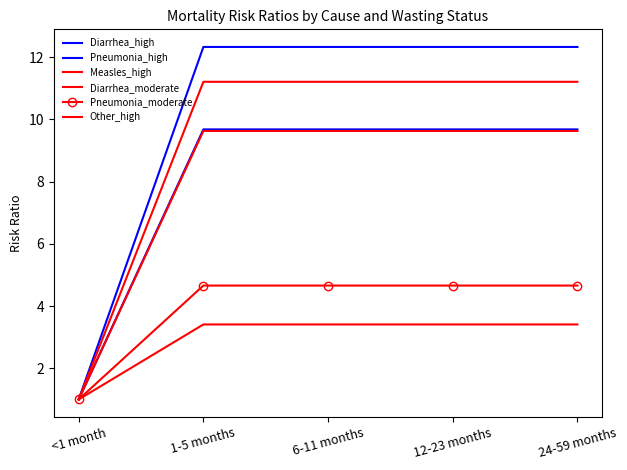

What is the difference between the maximum and minimum values in the Diarrhea_moderate series?

2.4